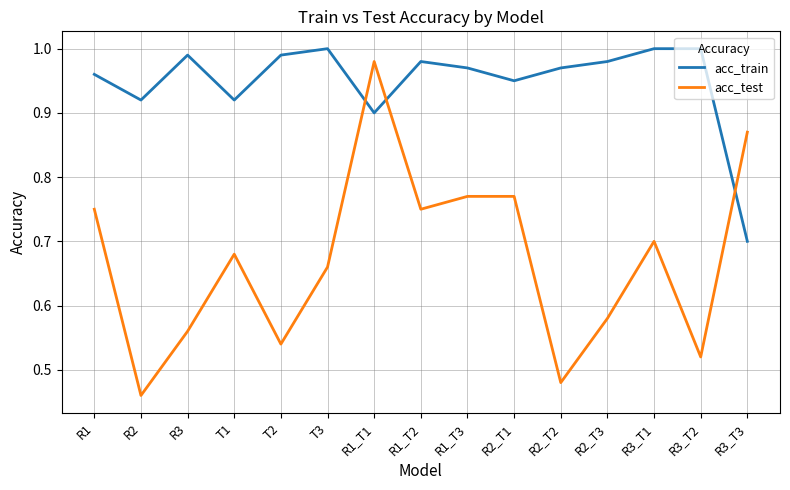

True or false: acc_train has a value of 1.0 at T3.

True